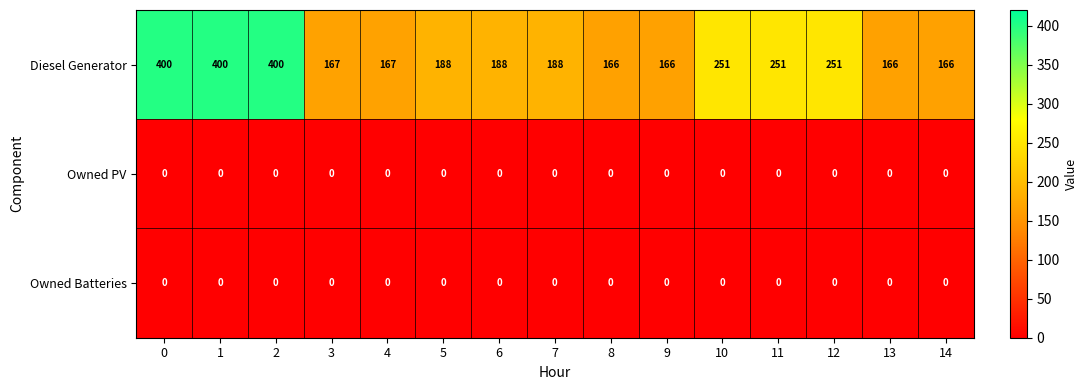

Which series has the widest spread of values?

Diesel Generator